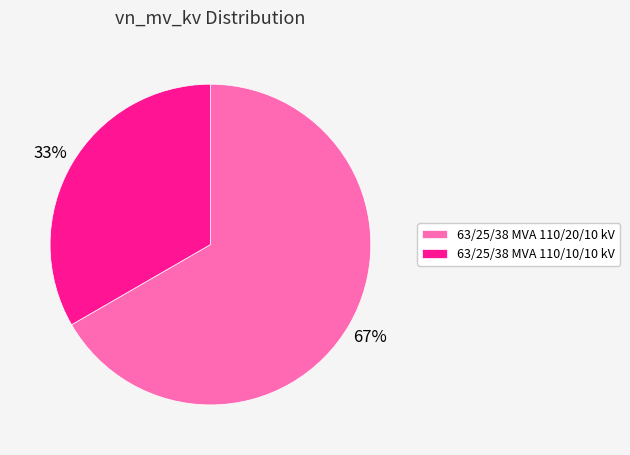

True or false: 63/25/38 MVA 110/10/10 kV accounts for 40% of the total.

False